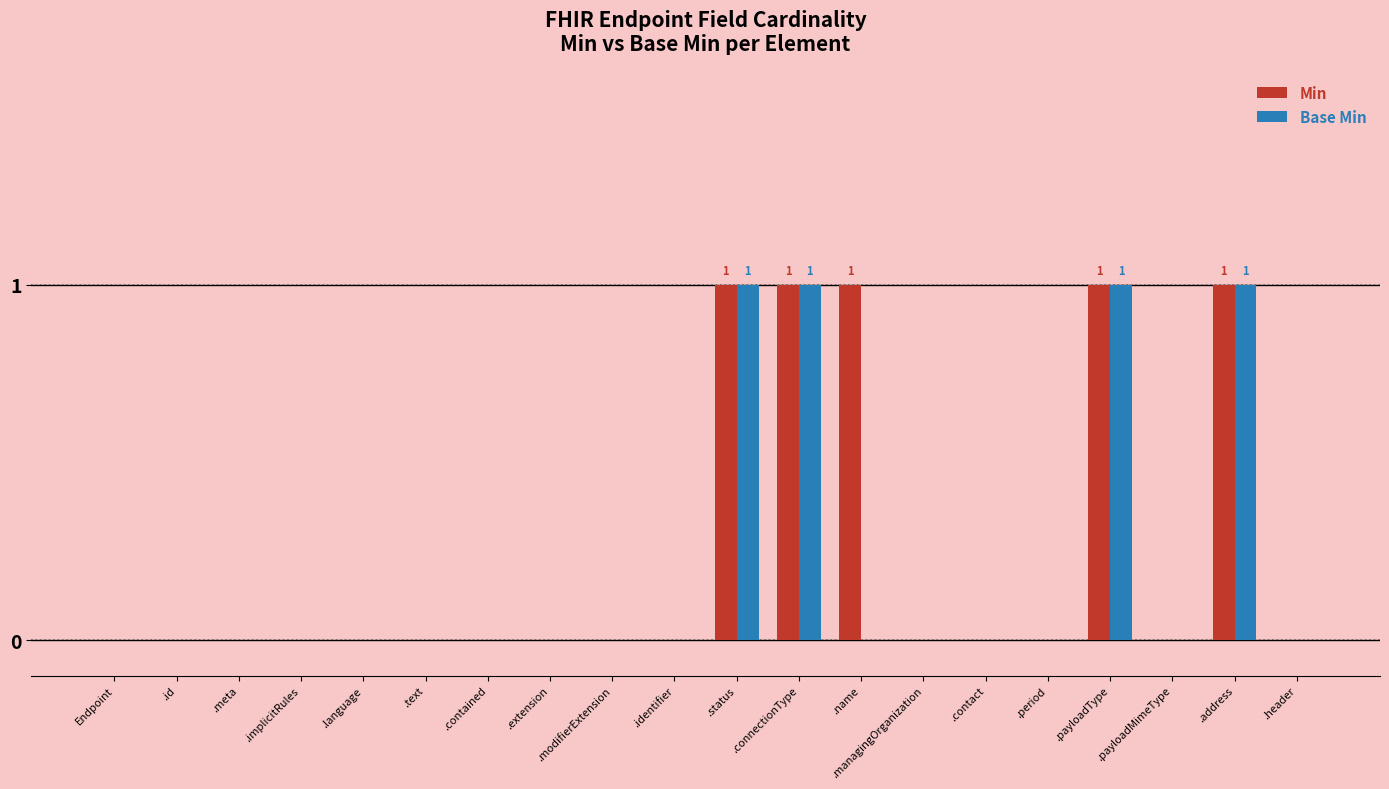

The Min series shows 0 at .contained. True or false?

True